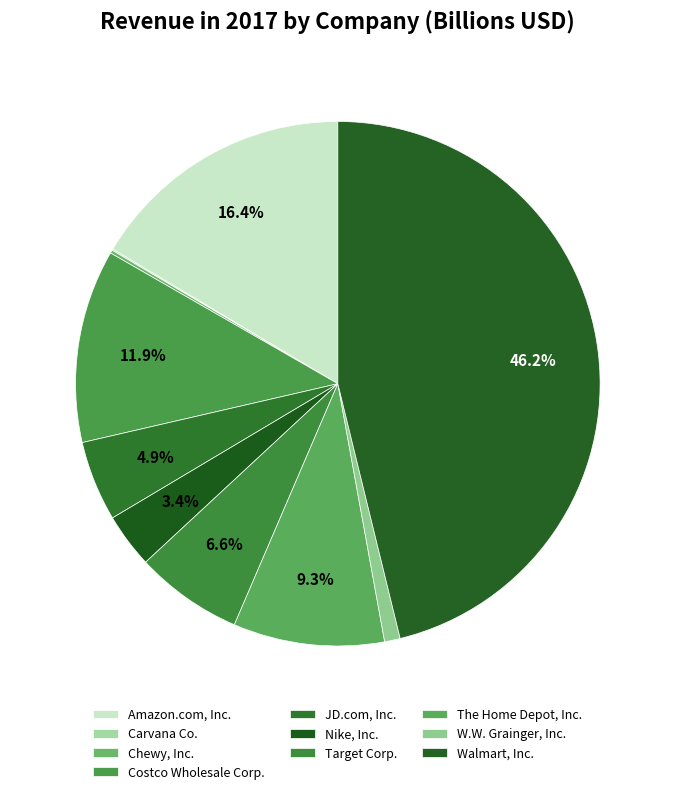

Which slice is the smallest?

Carvana Co.